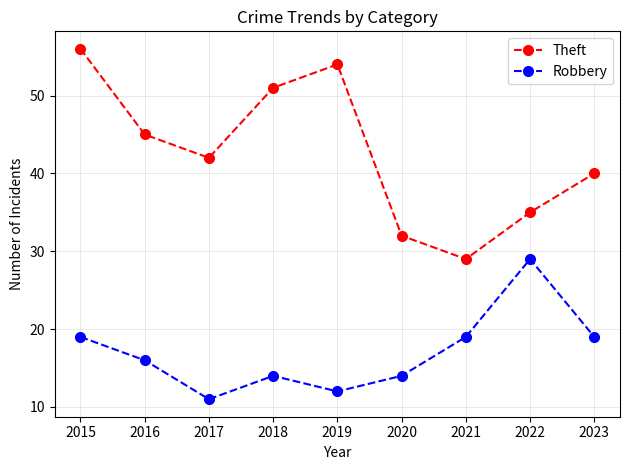

List the series in order of their peak value, highest first.

Theft, Robbery